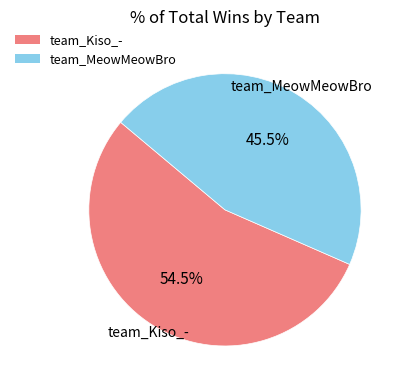

How many slices are in this pie chart?

2